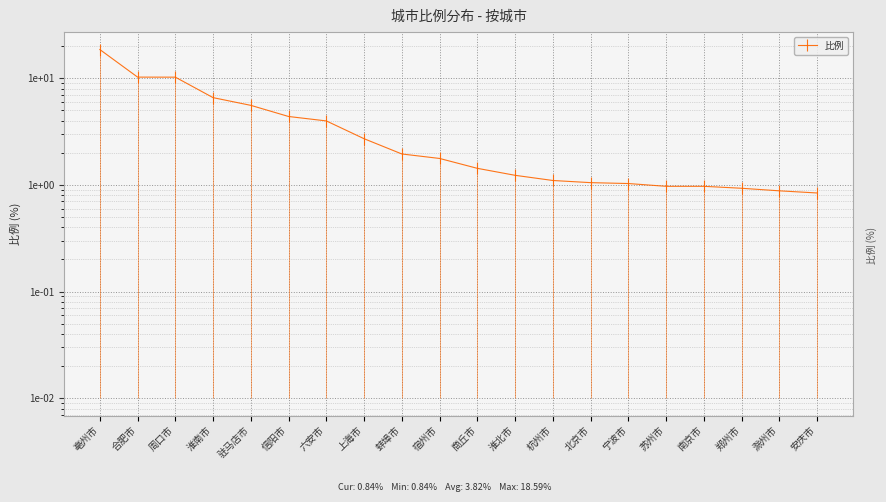

Rank the categories by value from lowest to highest.

安庆市, 滁州市, 郑州市, 苏州市, 南京市, 宁波市, 北京市, 杭州市, 淮北市, 商丘市, 宿州市, 蚌埠市, 上海市, 六安市, 信阳市, 驻马店市, 淮南市, 周口市, 合肥市, 亳州市